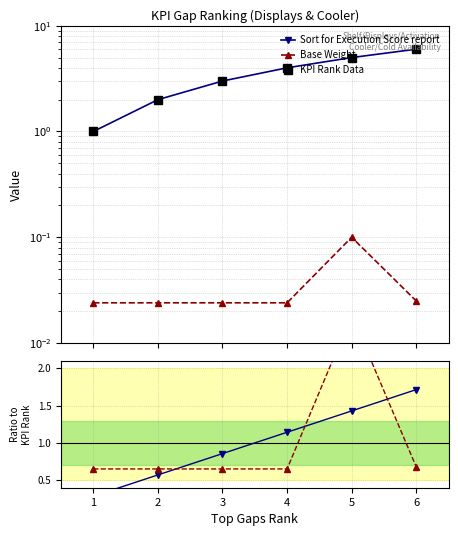

True or false: KPI Rank Data and Base Weight intersect in this chart.

False